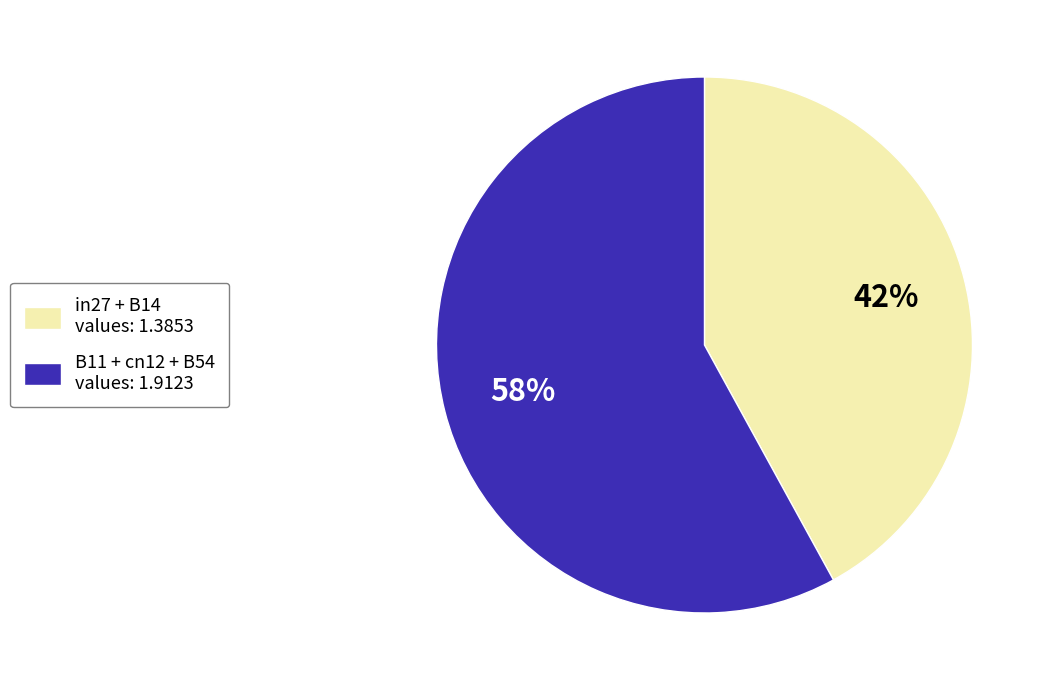

Combined, do in27 + B14 values: 1.3853 and B11 + cn12 + B54 values: 1.9123 account for over 50%?

Yes